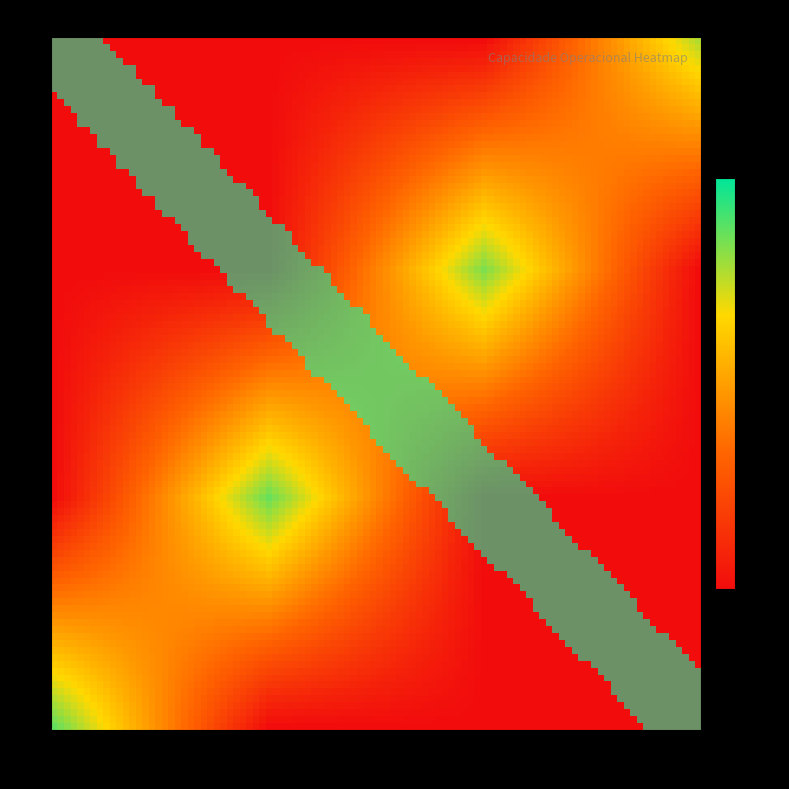

Reading left to right, what are all the values shown in this chart?

0: 20.1	0.0	0.0	0.0
1: 0.0	0.0	21.8	0.0
2: 0.0	22.6	0.0	0.0
3: 22.8	0.0	0.0	0.0